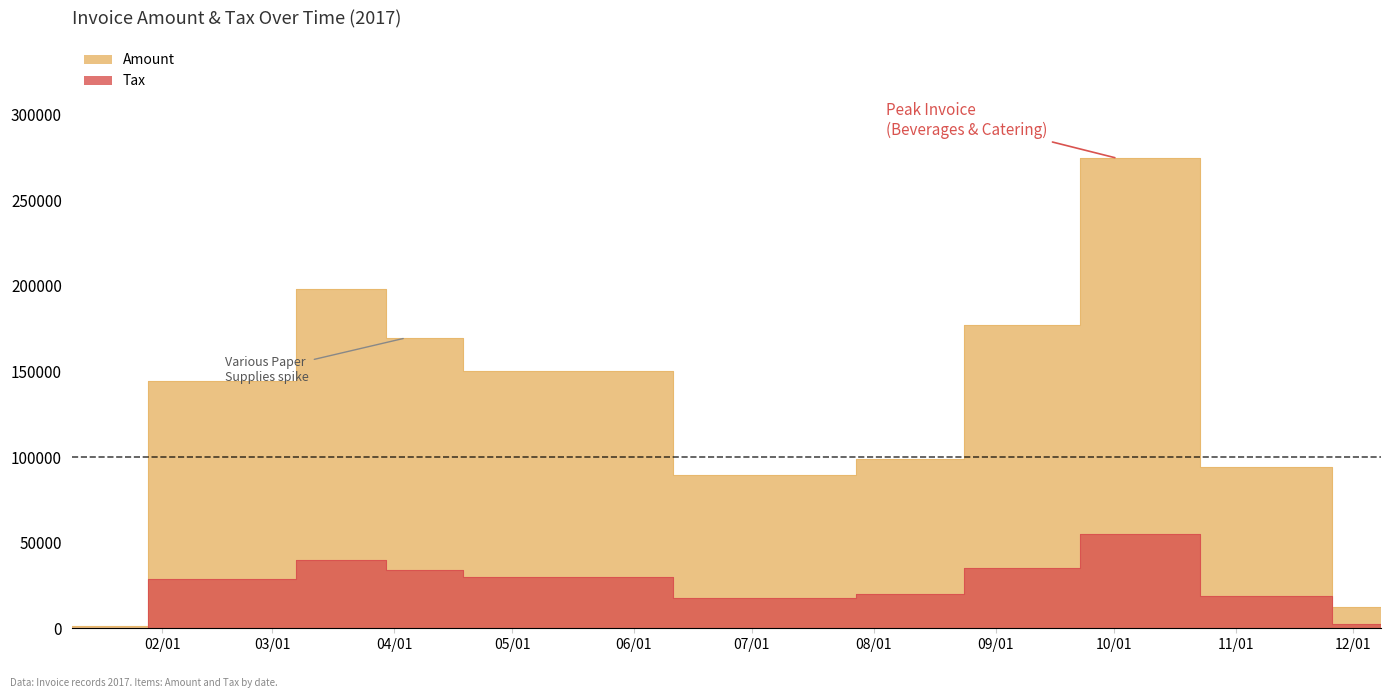

What is the value of the Amount point at the 9th from the left?

274375.0